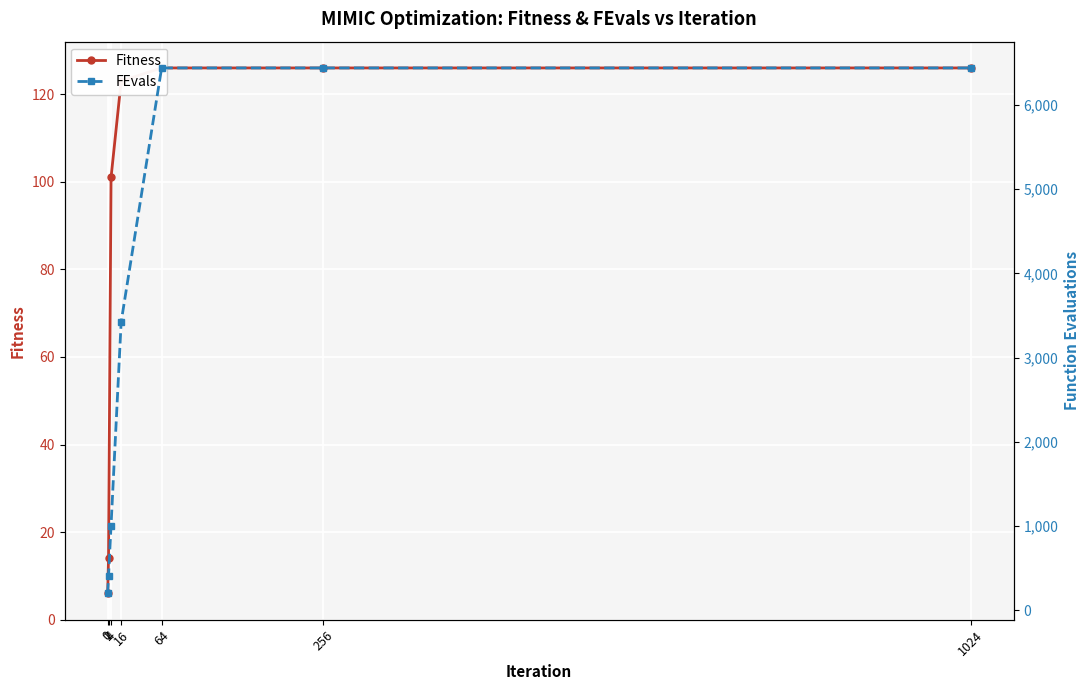

What is the sum of all Fitness values?

622